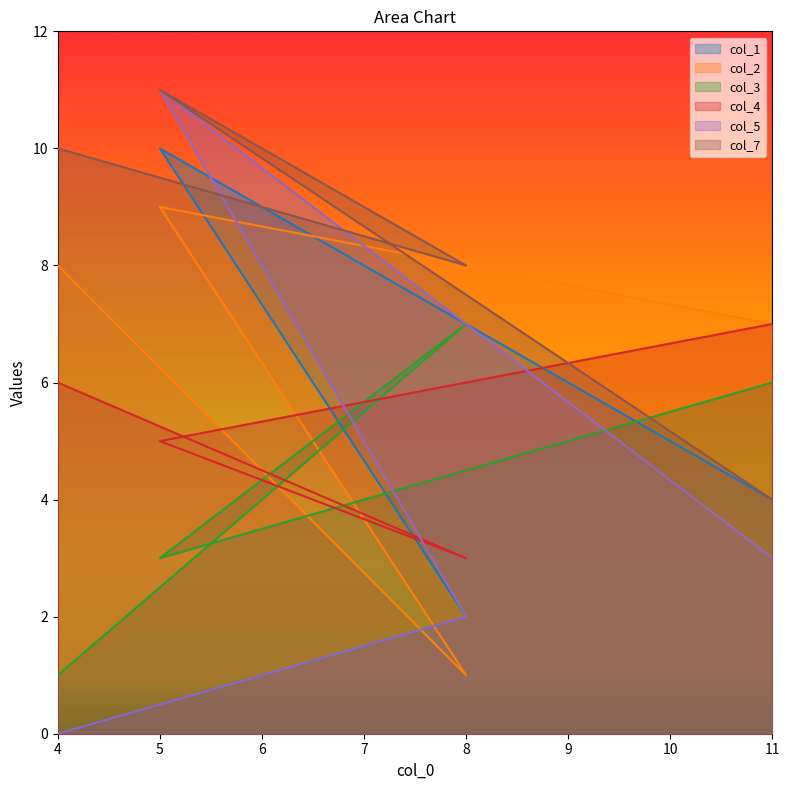

Reading left to right, what are all the values shown in this chart?

col_1: 0	2	10	4
col_2: 8	1	9	7
col_3: 1	7	3	6
col_4: 6	3	5	7
col_5: 0	2	11	3
col_7: 10	8	11	4